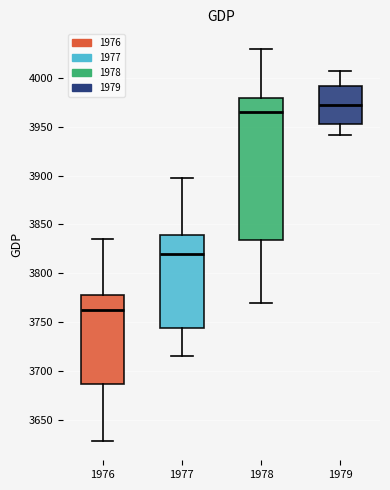

Reading left to right, read every box against the y-axis: the position of its median line, the range the box covers, and the ends of its whiskers. The values are not printed on the chart, so give them approximately, as read against the axis.

1976: median 3765, box 3685 to 3780, whiskers 3630 to 3835
1977: median 3820, box 3745 to 3840, whiskers 3715 to 3900
1978: median 3965, box 3835 to 3980, whiskers 3770 to 4030
1979: median 3970, box 3955 to 3990, whiskers 3940 to 4005